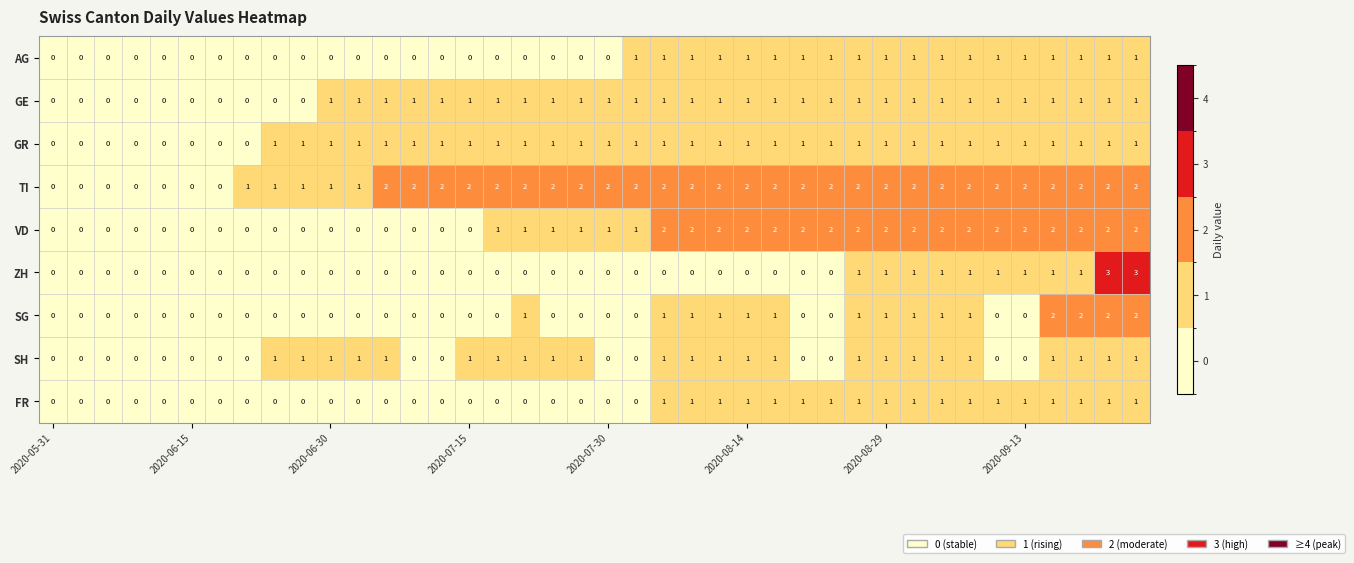

What is the sum of all TI values?

61